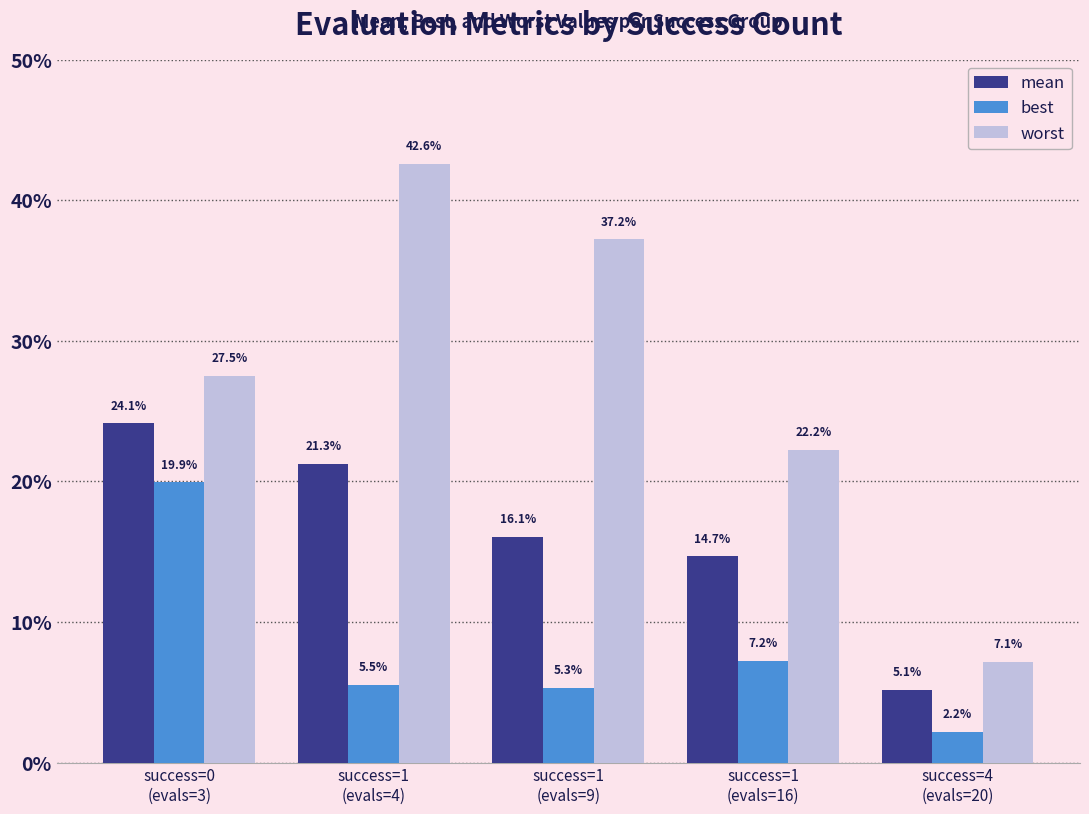

What are all the series names shown in the legend?

mean, best, worst